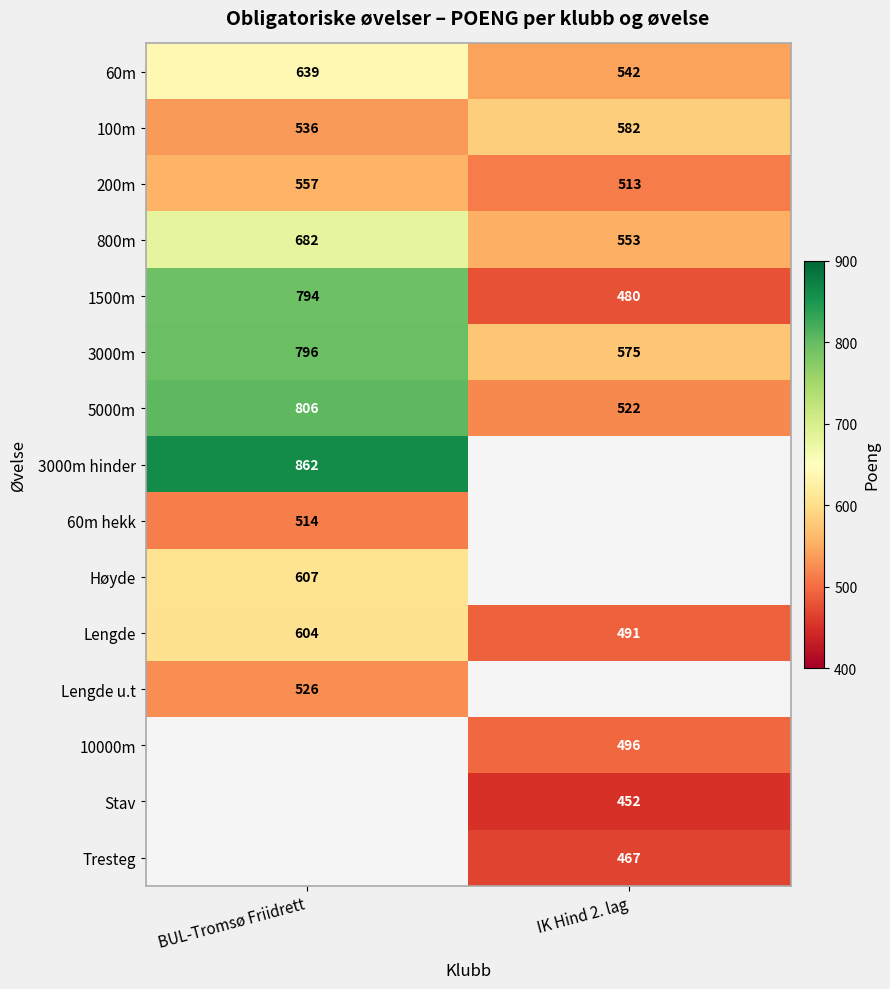

The Stav series shows 719.4 at IK Hind 2. lag. True or false?

False